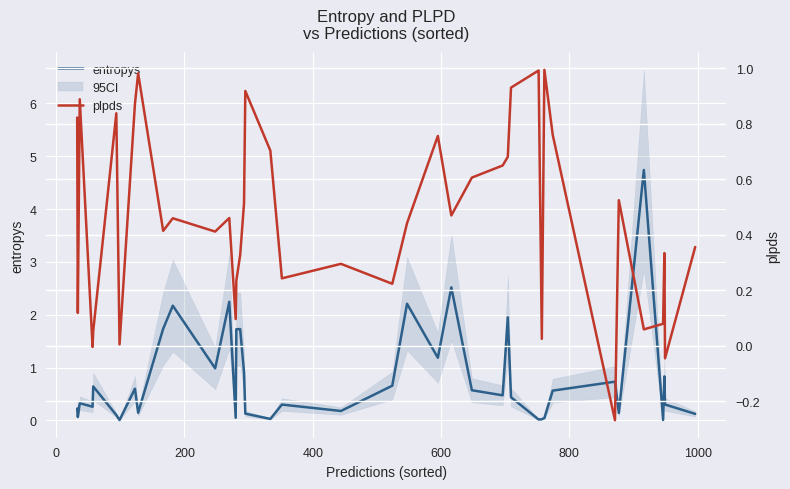

Reading left to right, transcribe all the data shown in this chart.

entropys: 0.2	0.1	0.3	0.3	0.6	0.1	0.0	0.6	0.1	1.7	2.2	1.0	2.2	0.1	1.7	1.7	0.9	0.1	0.0	0.3	0.2	0.7	2.2	1.2	2.5	0.6	0.5	2.0	0.4	0.0	0.0	0.0	0.6	0.7	0.1	4.7	0.0	0.8	0.3	0.1
plpds: 0.8	0.1	0.9	-0.0	0.1	0.8	0.0	0.9	1.0	0.4	0.5	0.4	0.5	0.1	0.2	0.3	0.5	0.9	0.7	0.2	0.3	0.2	0.4	0.8	0.5	0.6	0.6	0.7	0.9	1.0	0.0	1.0	0.8	-0.3	0.5	0.1	0.1	0.3	-0.0	0.4